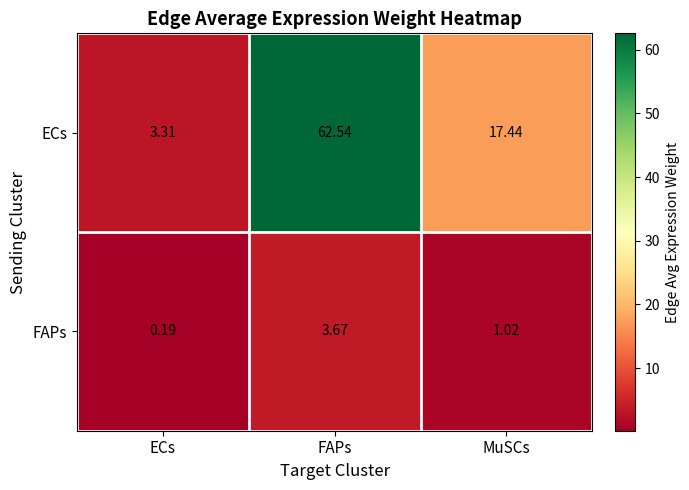

List the labels in order of FAPs value, smallest first.

ECs, MuSCs, FAPs